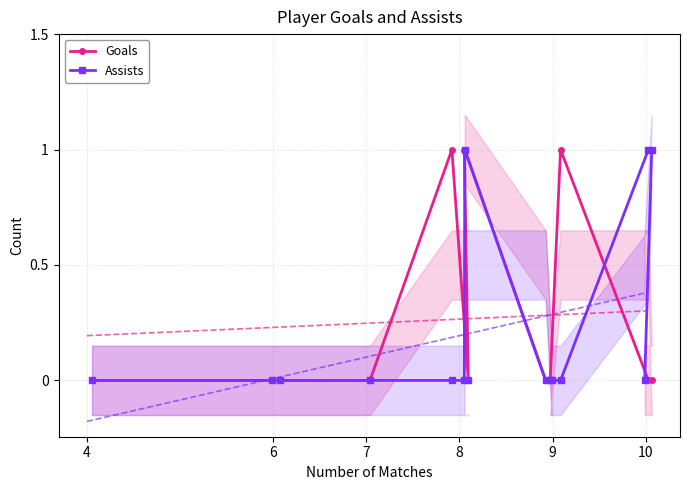

In Assists, how many points are higher than both neighbors (excluding endpoints)?

1